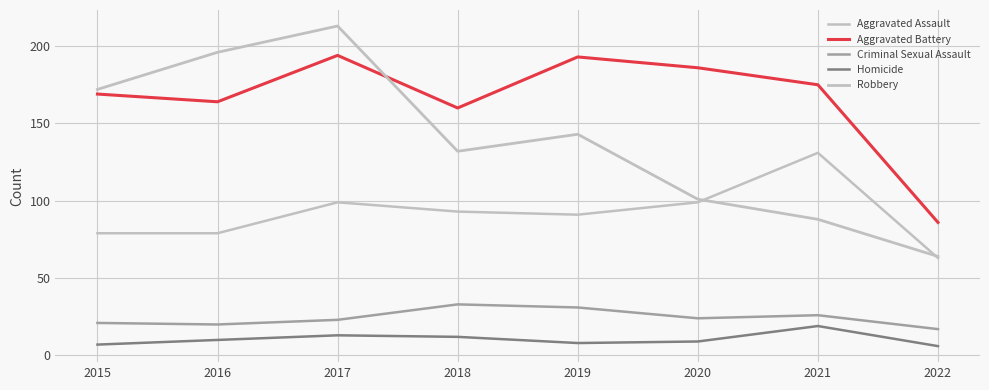

Does the chart display data point markers on the line(s)?

No